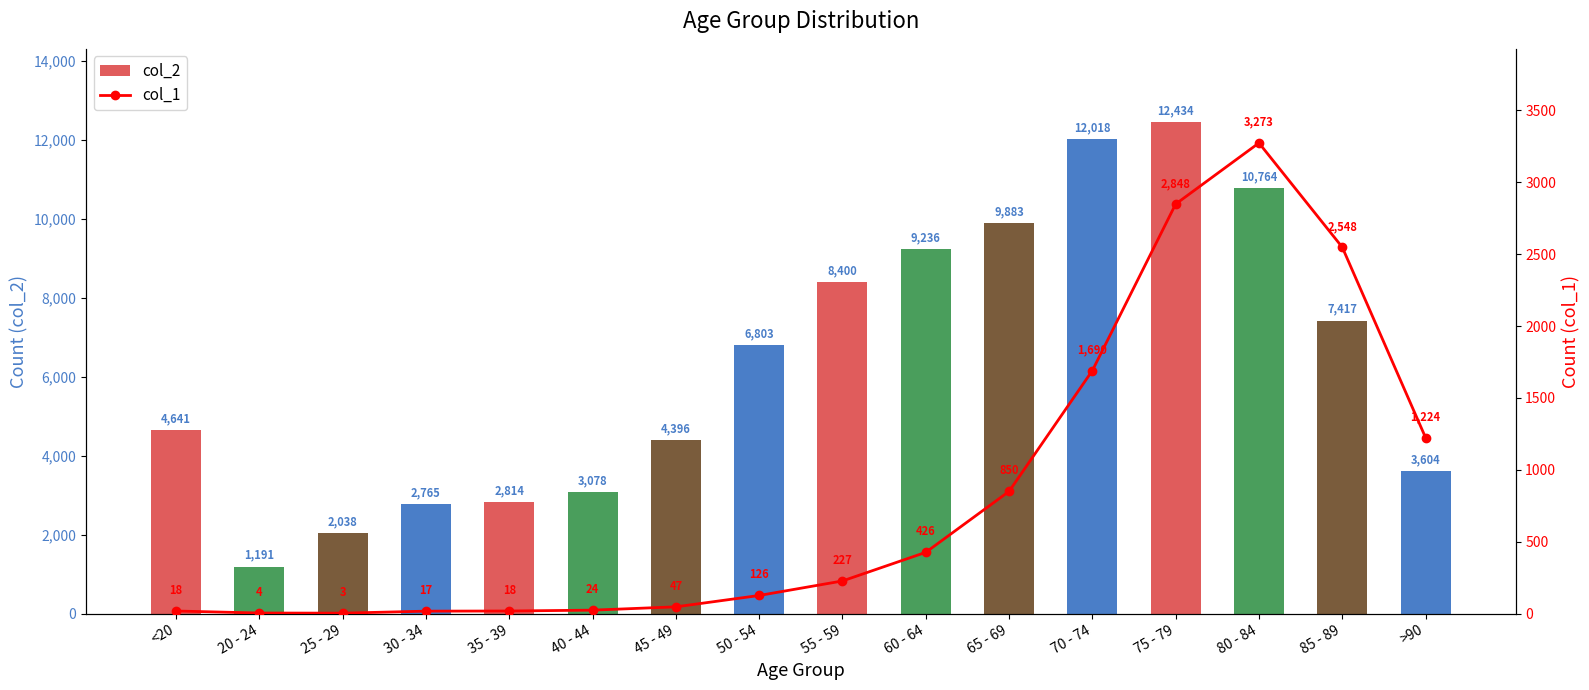

What is the difference between the maximum and second lowest values in the col_2 series?

10396